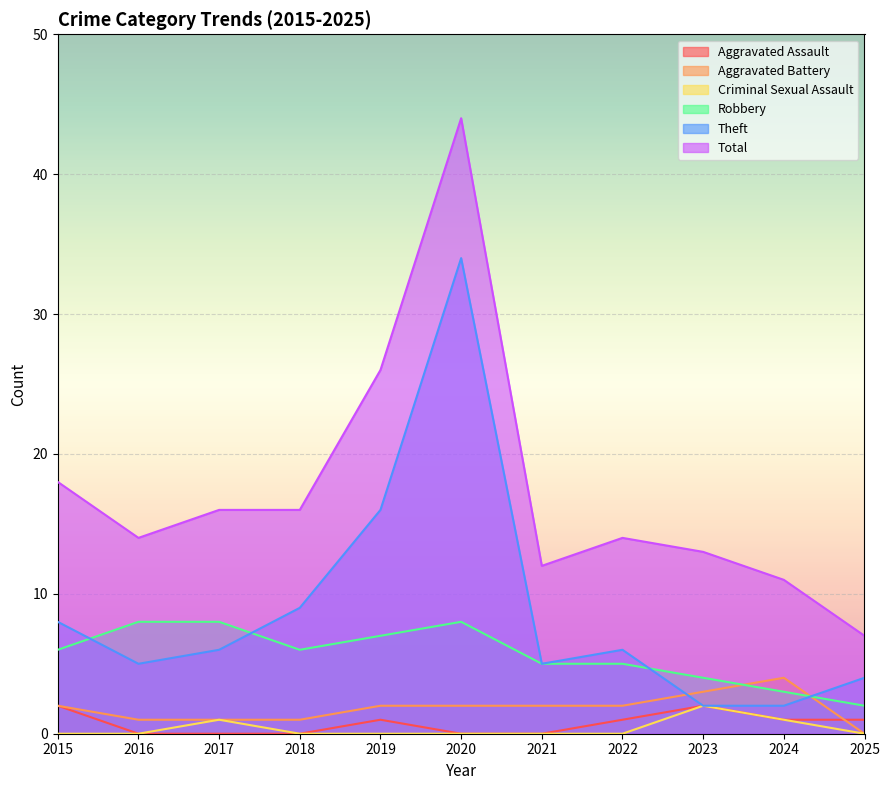

What are all the series names shown in the legend?

Aggravated Assault, Aggravated Battery, Criminal Sexual Assault, Robbery, Theft, Total